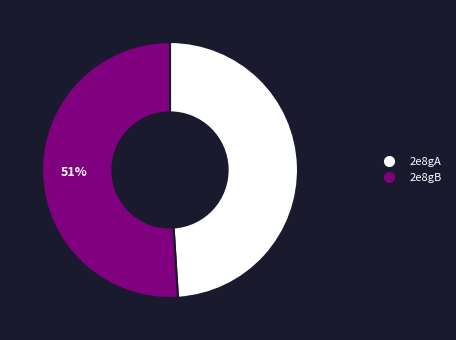

Do 2e8gB and 2e8gA together represent more than half of the pie?

Yes